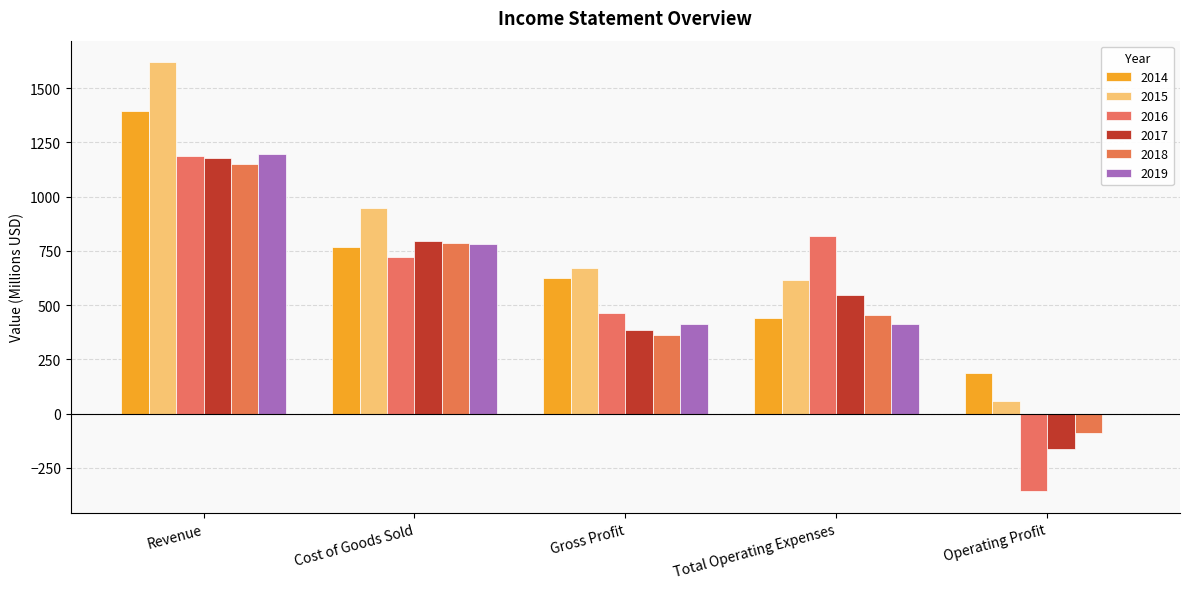

Are the bars horizontal?

No